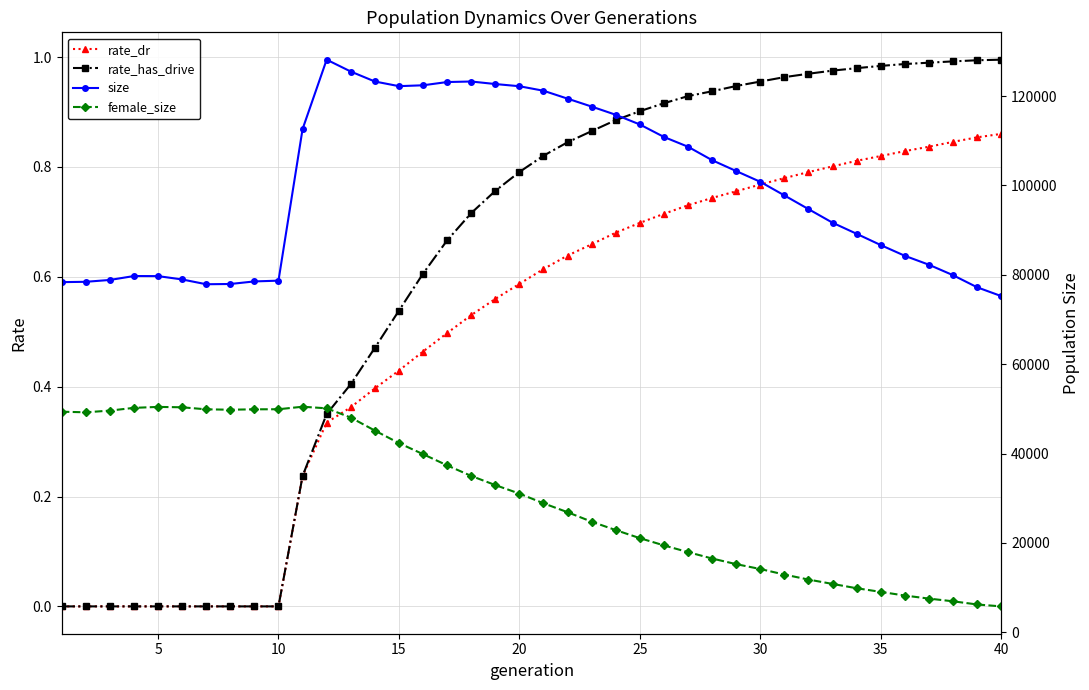

What are all the series names shown in the legend?

rate_dr, rate_has_drive, size, female_size